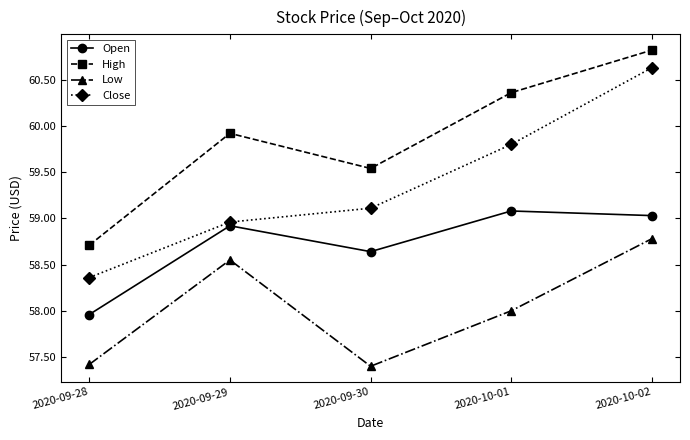

What position from the right is 2020-10-02?

1